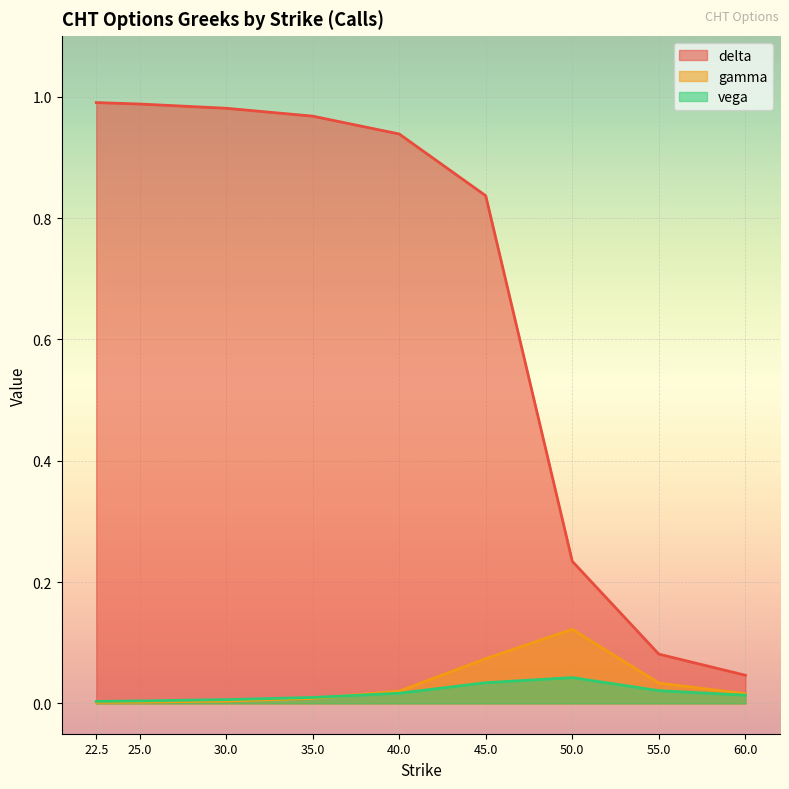

What is the label of the 9th point from the right?

22.5